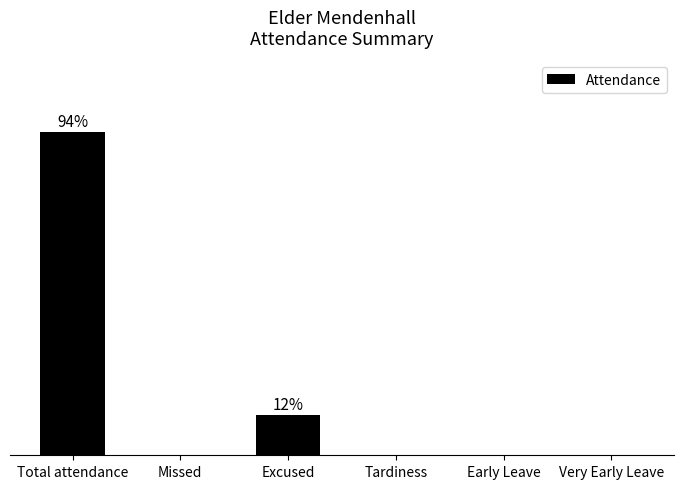

Reading right to left, what are all the values shown in this chart?

0.0	0.0	0.0	0.1	0.0	0.9